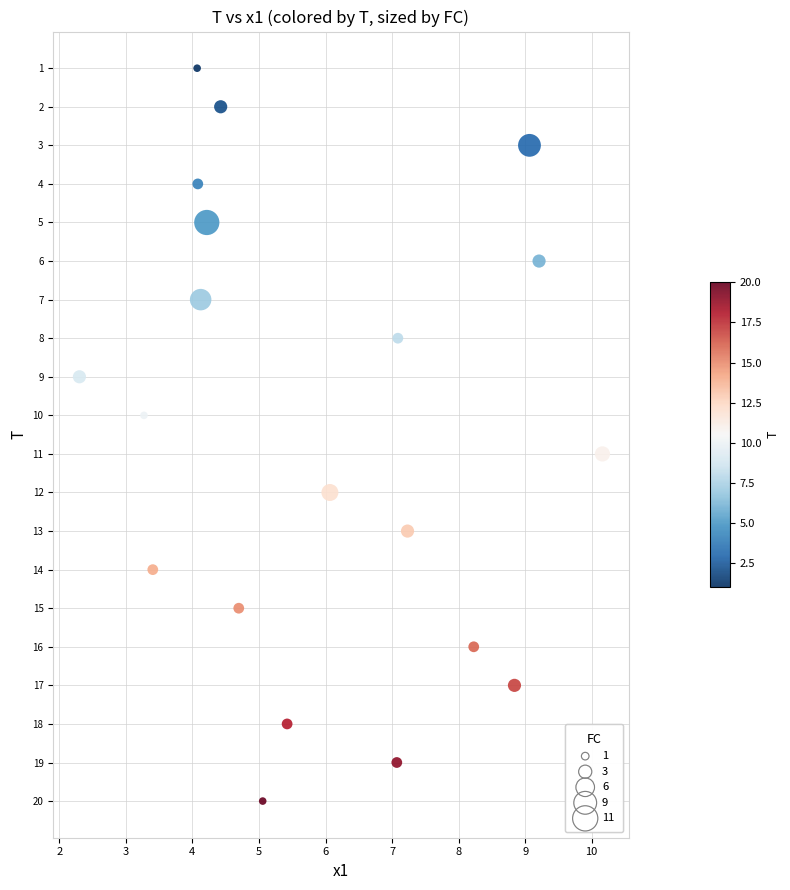

What is the range of Y values (max minus min)?

19